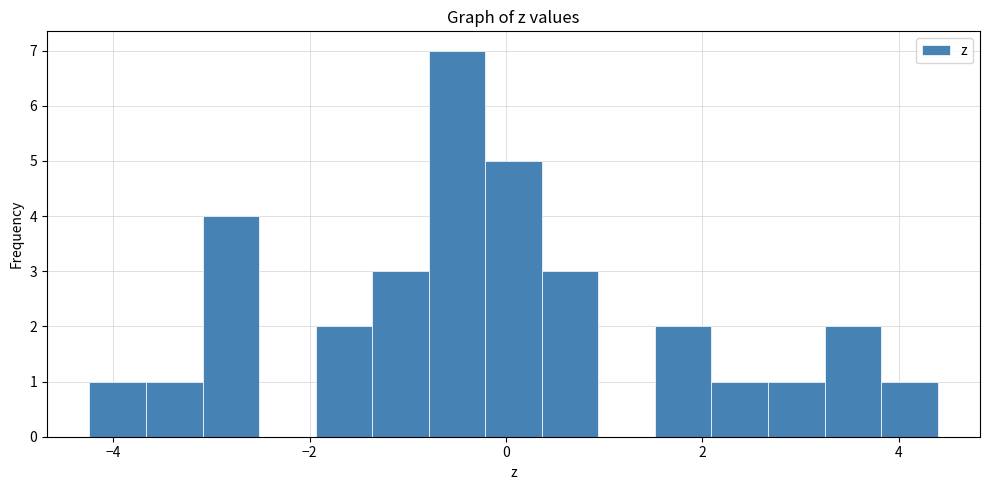

Around what value on the x-axis is the tallest bar? Give the approximate position of its centre, as read against the axis.

-0.6